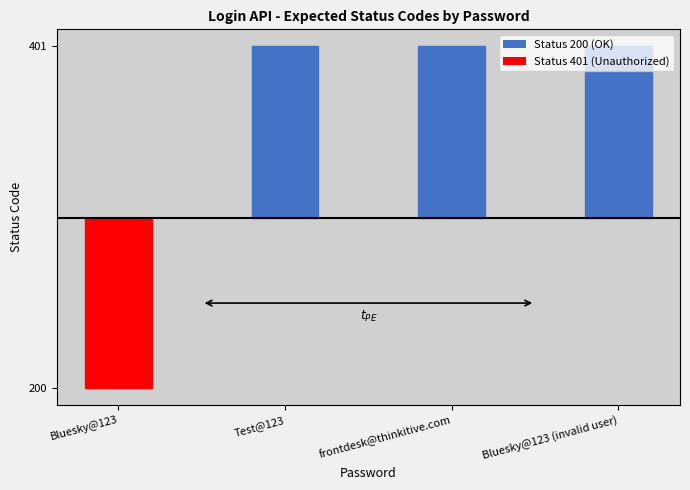

Reading left to right, list all the values displayed in this chart.

200	401	401	401